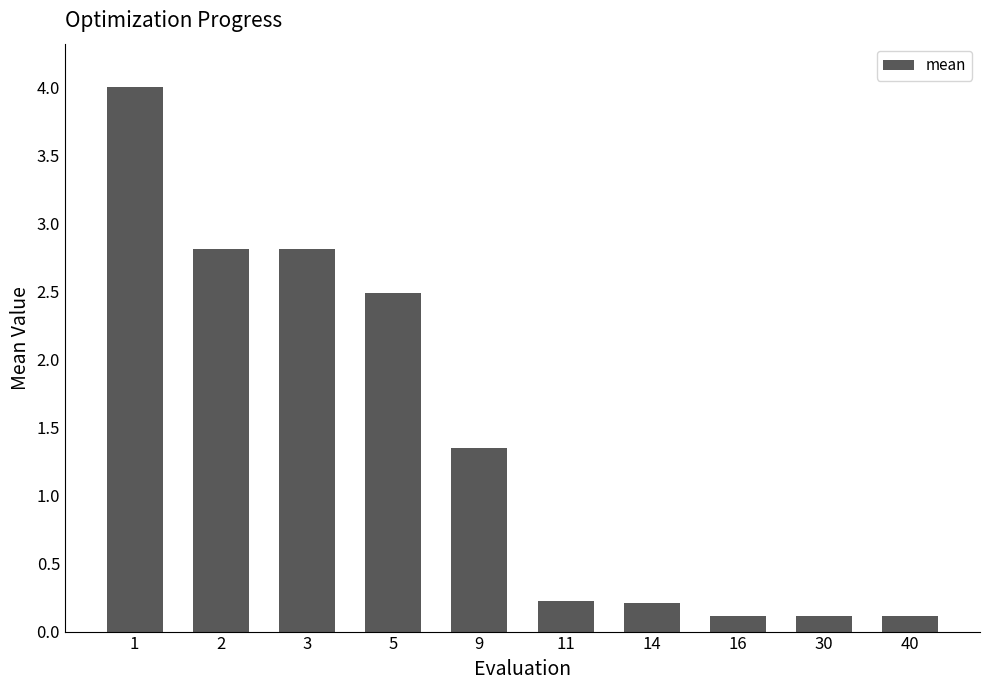

The chart shows a value of 1.0 at 5. True or false?

False